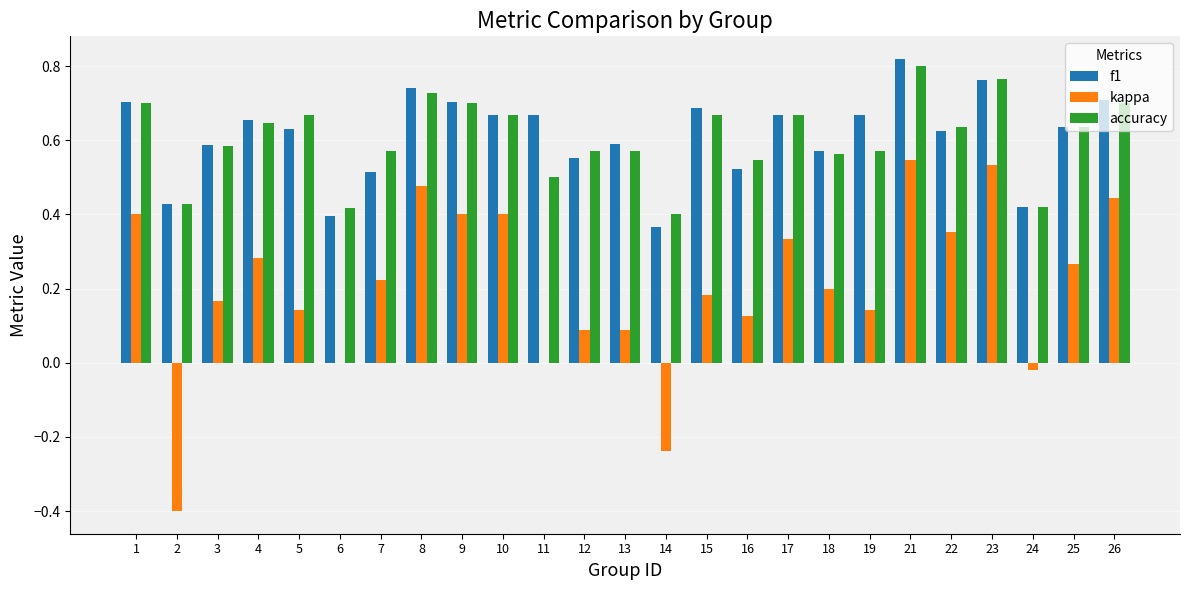

Which category has the highest value across all series?

21